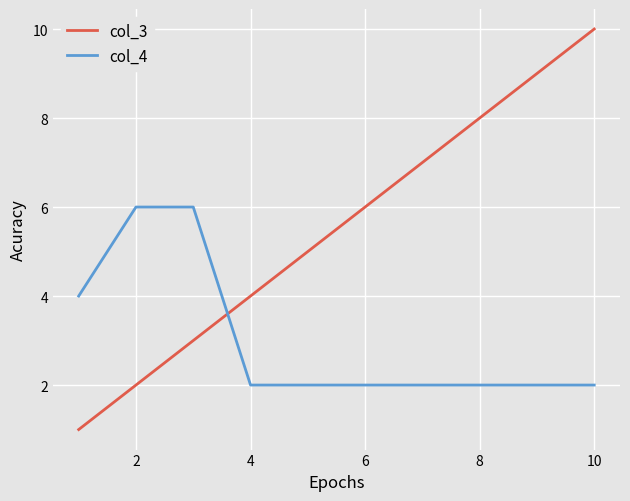

Which series has the largest total across all categories?

col_3